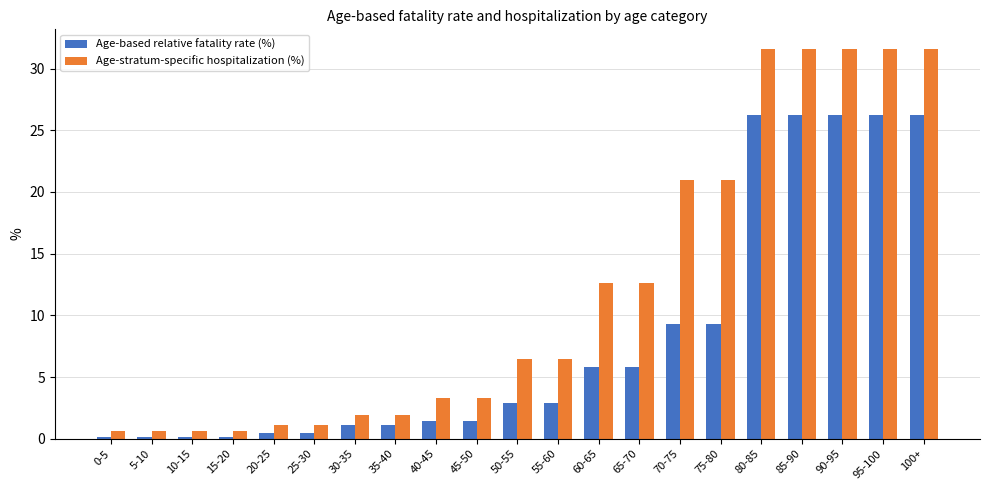

What is the label of the 7th bar from the right?

70-75